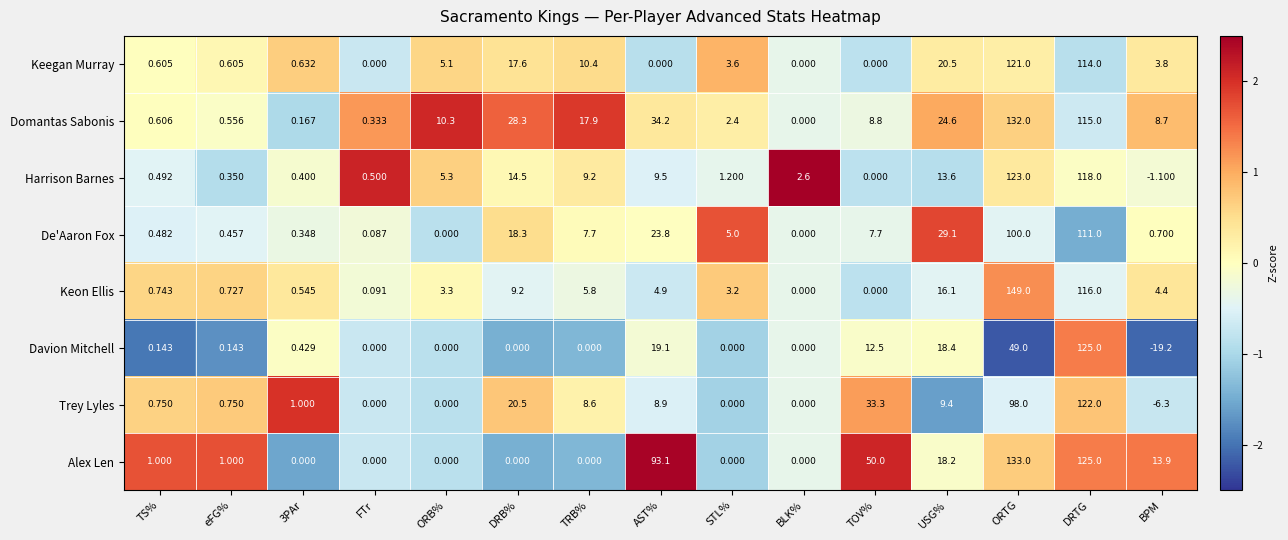

At USG%, list the series in order from smallest to largest.

Trey Lyles, Harrison Barnes, Keon Ellis, Alex Len, Davion Mitchell, Keegan Murray, Domantas Sabonis, De'Aaron Fox